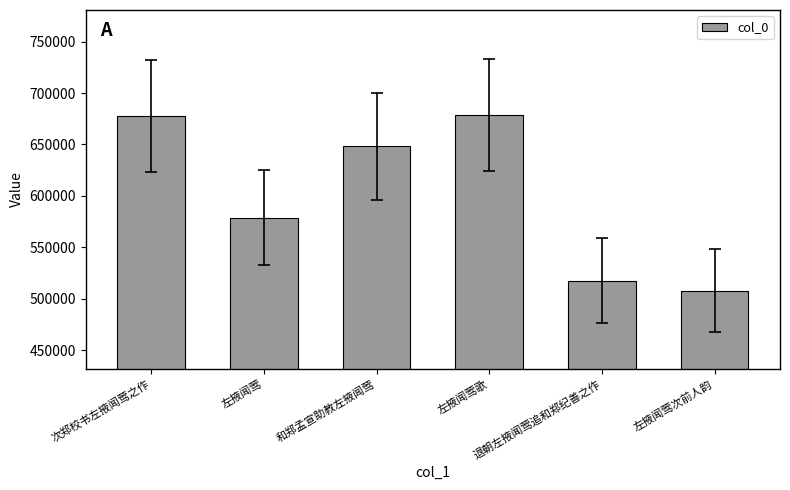

True or false: the data shows 832844 at 退朝左掖闻莺追和郑纪善之作.

False